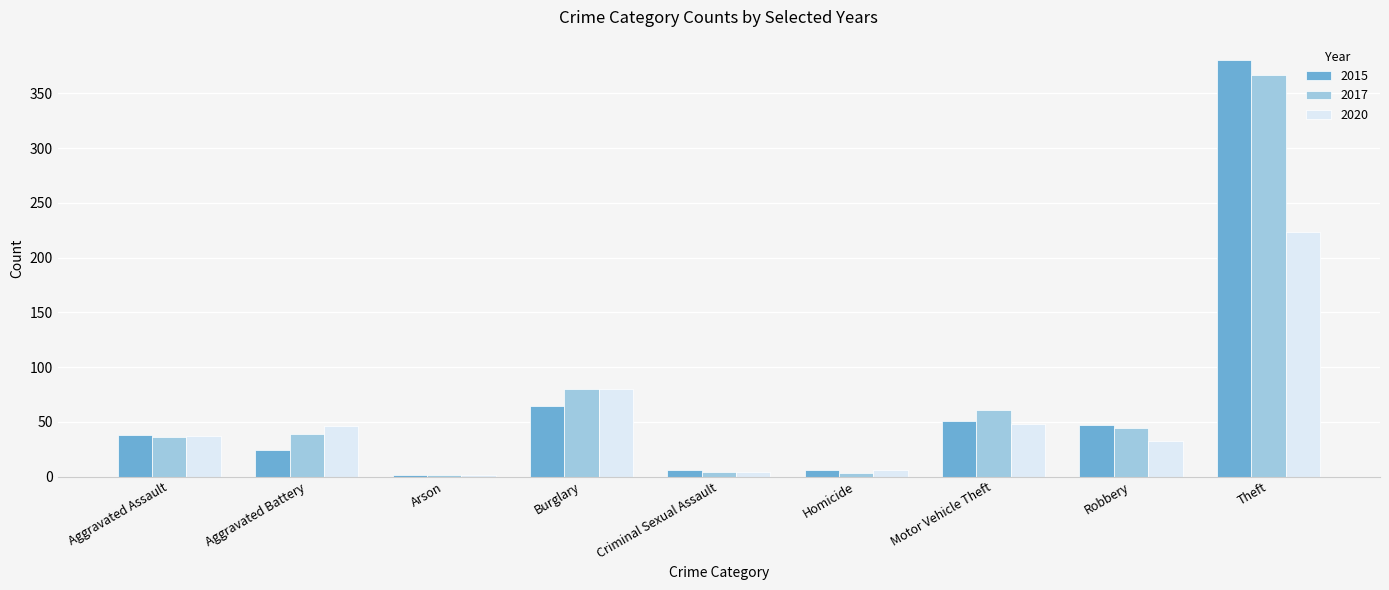

Which category has the highest value in the 2020 series?

Theft